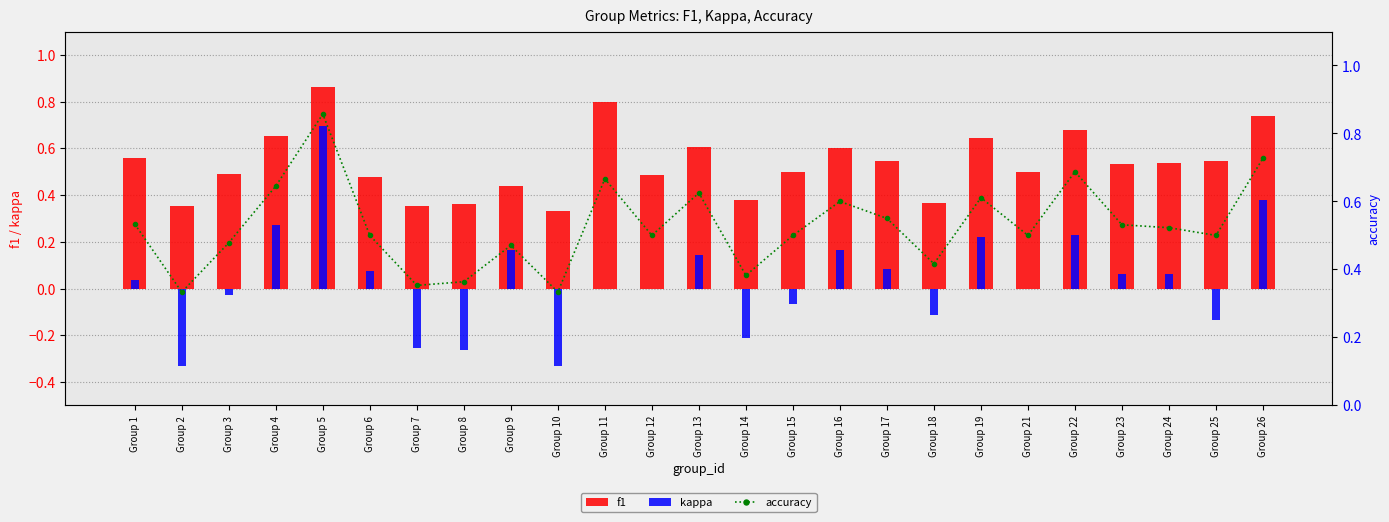

Count the number of data series in this chart.

3